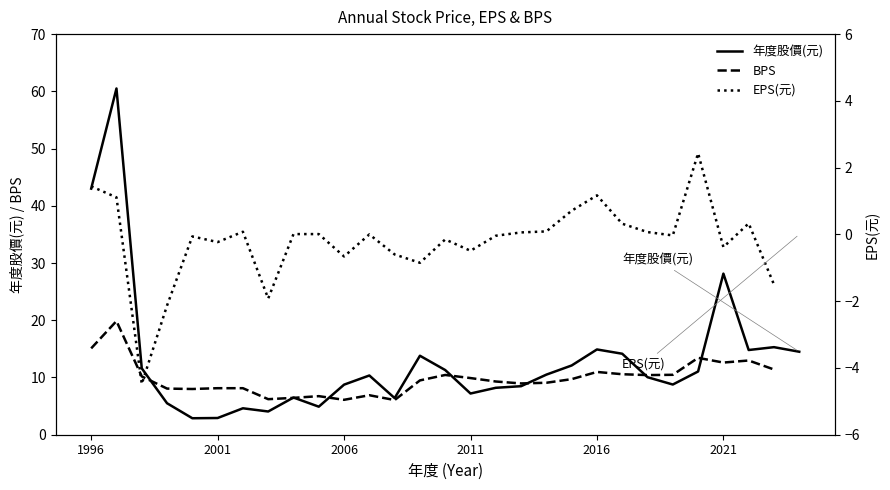

What value does the 年度股價(元) series have at 2001?

2.9